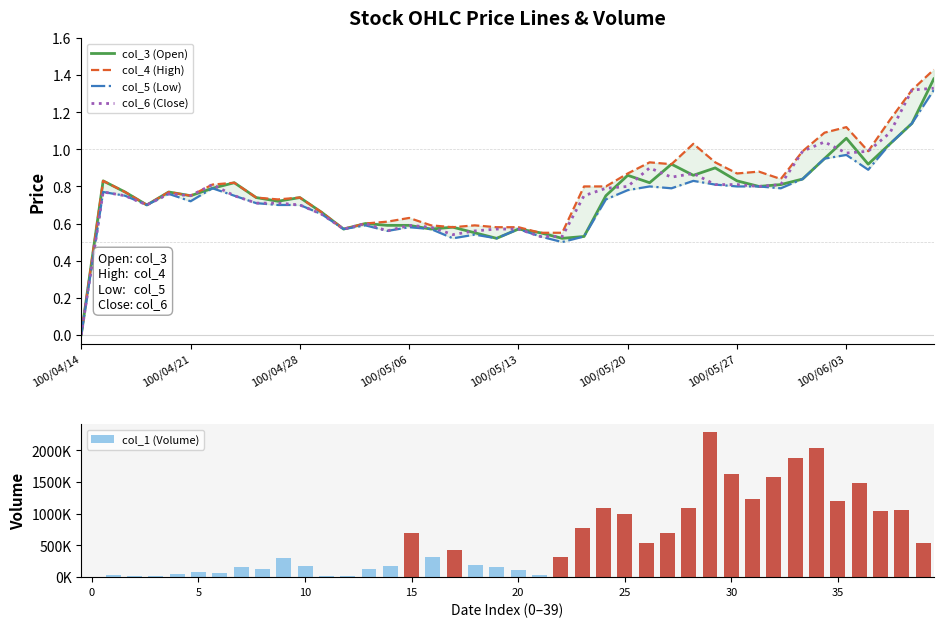

Rank the categories by col_1 (Volume) value from lowest to highest.

100/04/14, 12, 100/04/28, 100/05/06, 11, 100/04/21, 21, 100/05/13, 100/05/27, 100/05/20, 20, 8, 13, 100/06/03, 19, 10, 14, 18, 9, 16, 22, 17, 26, 39, 27, 15, 23, 25, 37, 38, 28, 24, 35, 31, 36, 32, 30, 33, 34, 29